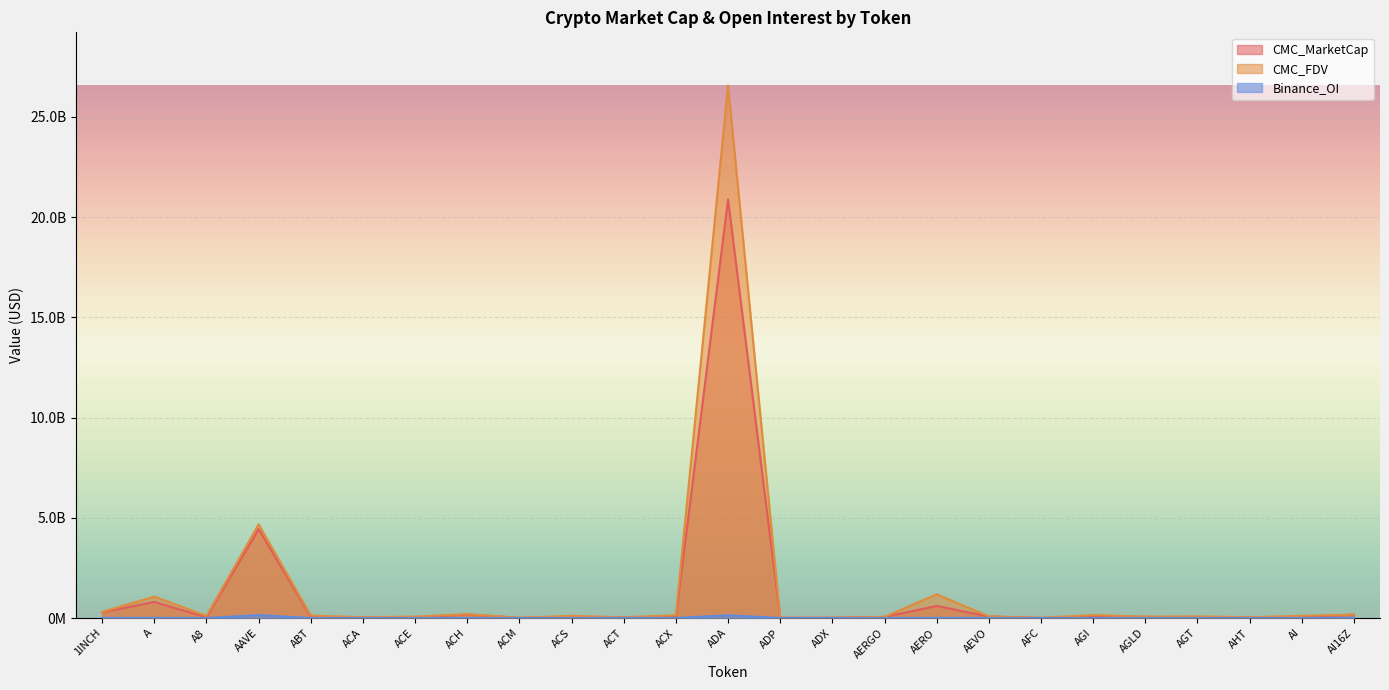

Where is the first local minimum for Binance_OI?

A8